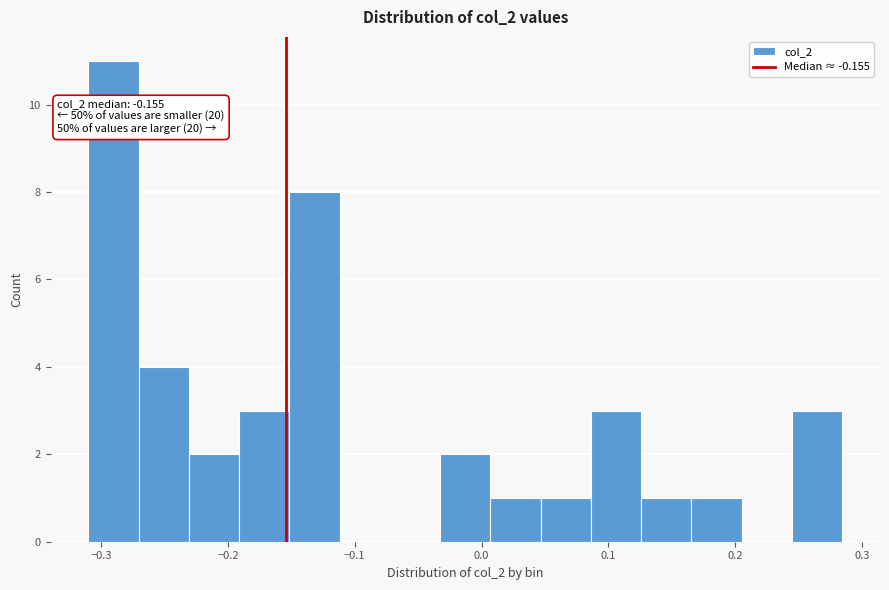

Read against the x-axis, roughly where is the centre of the tallest bar?

-0.29